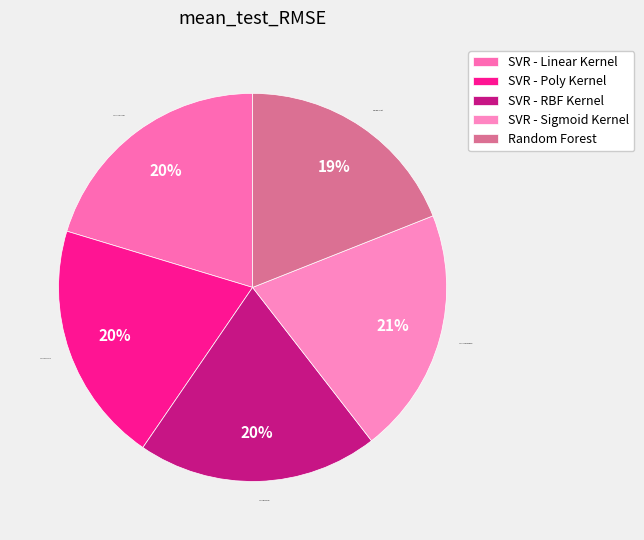

Count the number of slices in the pie.

5